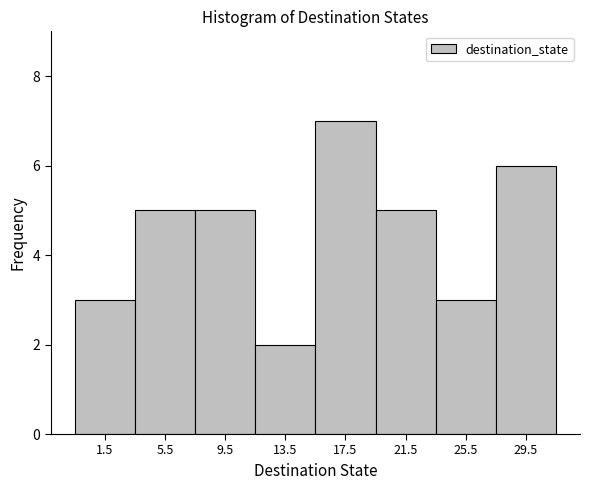

Reading left to right, list every bar in this chart as the range it spans on the x-axis followed by its height. The values are not printed on the chart, so give them approximately, as read against the axis.

-0.5 to 3.5: 3
3.5 to 7.5: 5
7.5 to 11.5: 5
11.5 to 15.5: 2
15.5 to 19.5: 7
19.5 to 23.5: 5
23.5 to 27.5: 3
27.5 to 31.5: 6